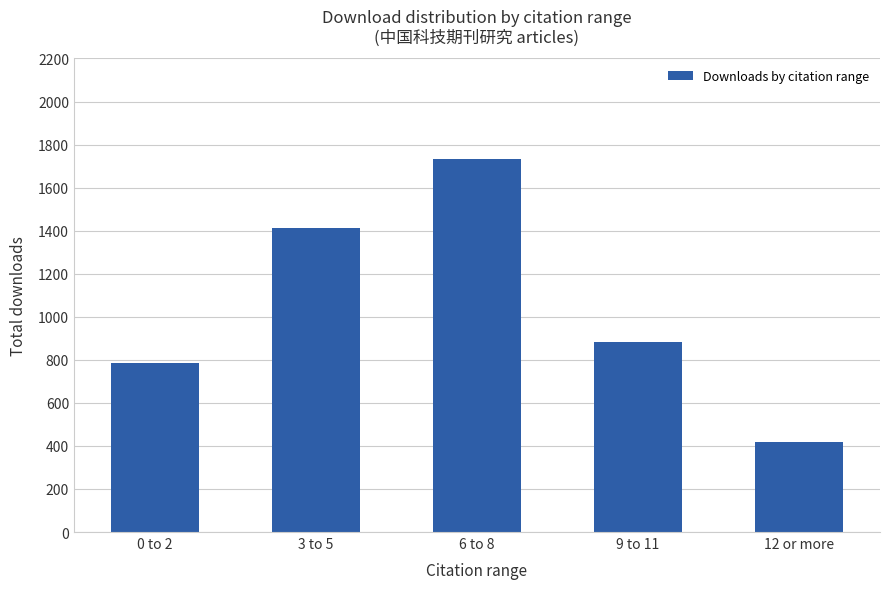

What is the maximum value shown in the chart?

1735